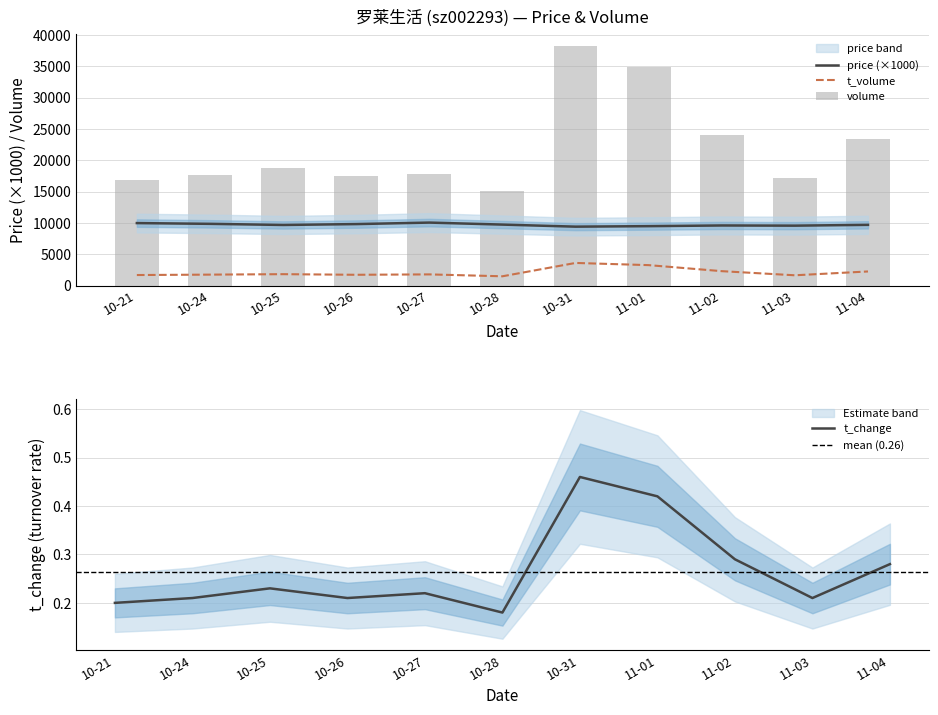

The t_change series shows 0.4 at 11-02. True or false?

False